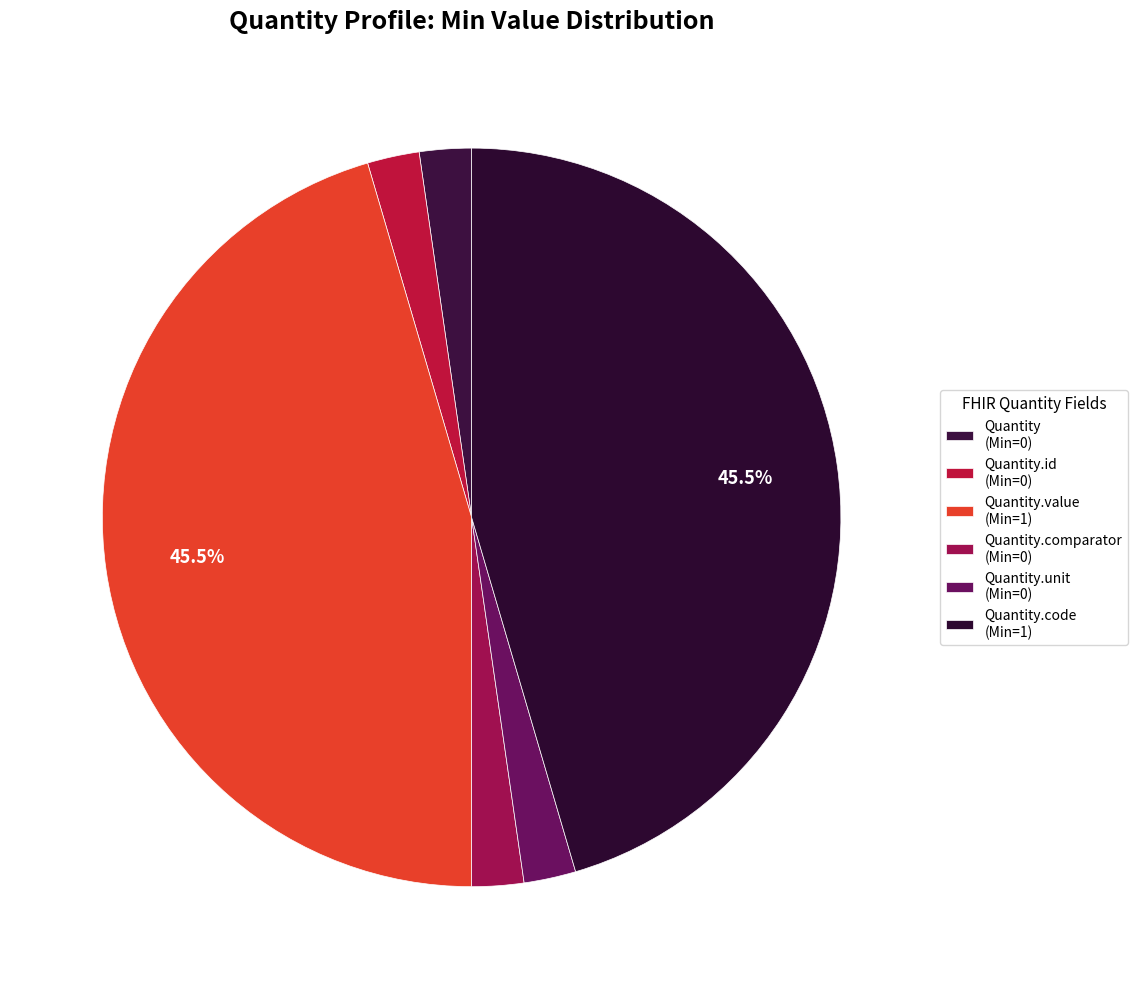

Count the number of slices in the pie.

6